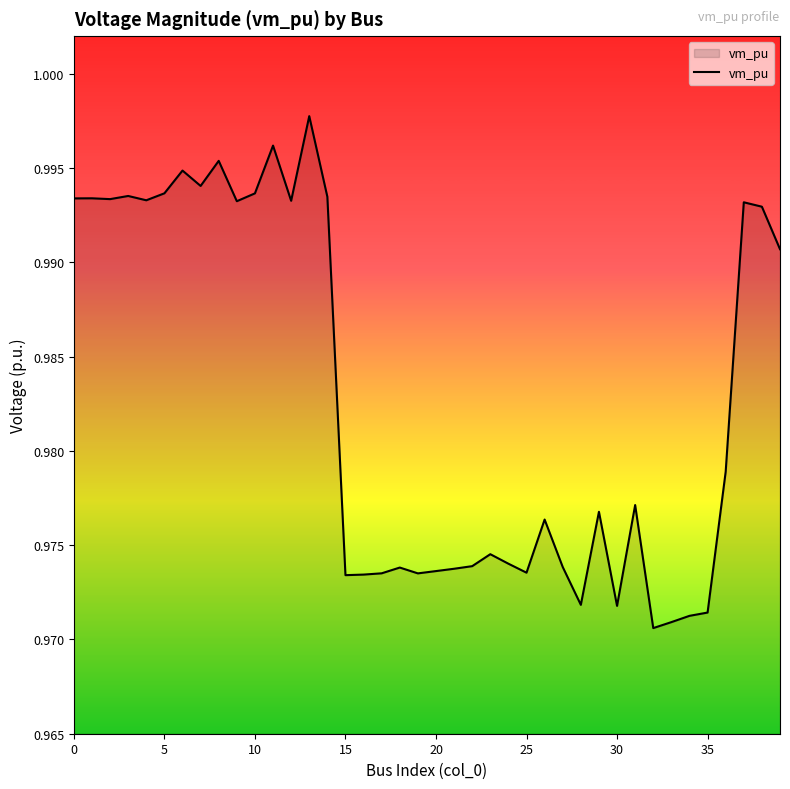

True or false: there are more than 2 points higher than both neighbors.

True